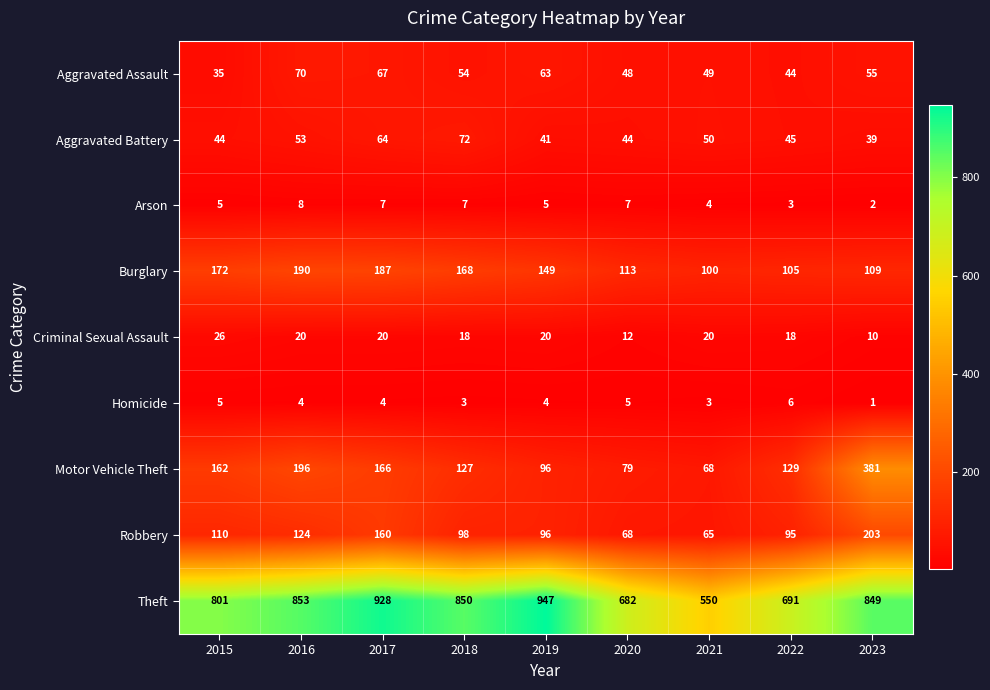

The value of Motor Vehicle Theft at 2020 is 25. True or false?

False